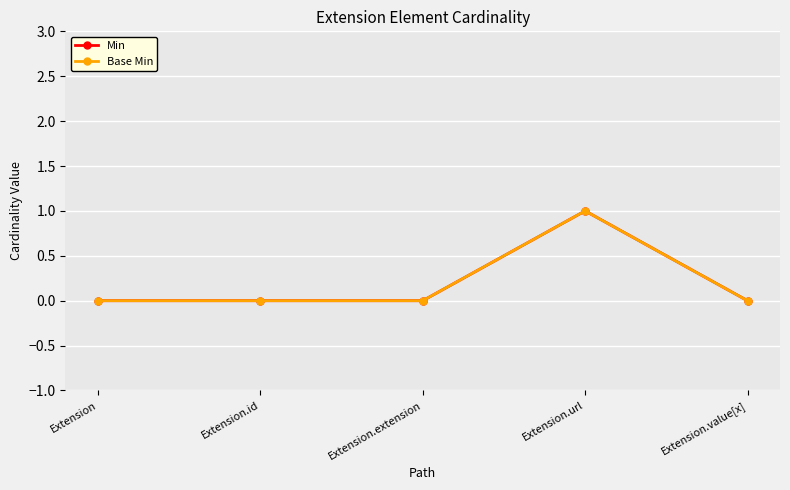

What is the sum of all Min values?

1